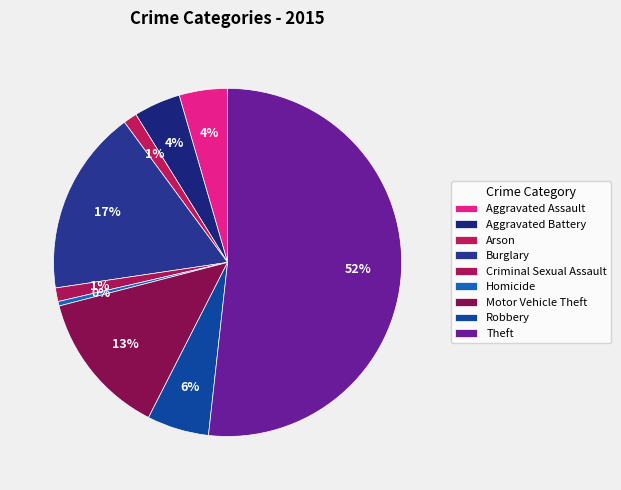

What is the change in value from Aggravated Assault to Aggravated Battery?

-1